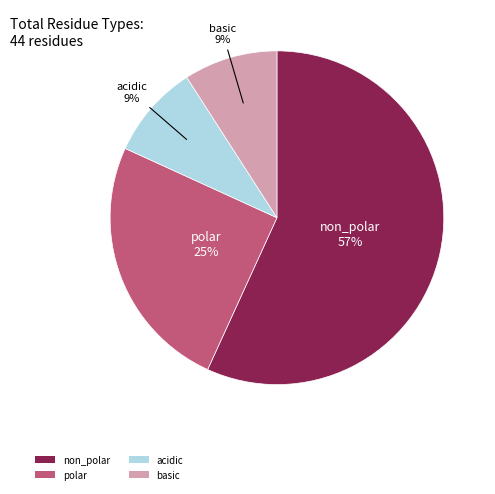

To the nearest percent, what portion does basic represent?

9%